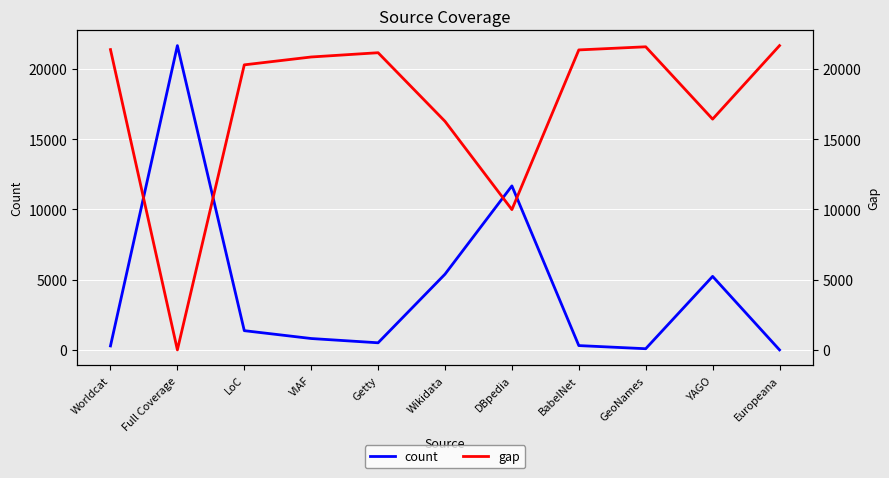

What is the spread (max minus min) of values at Full Coverage?

21657